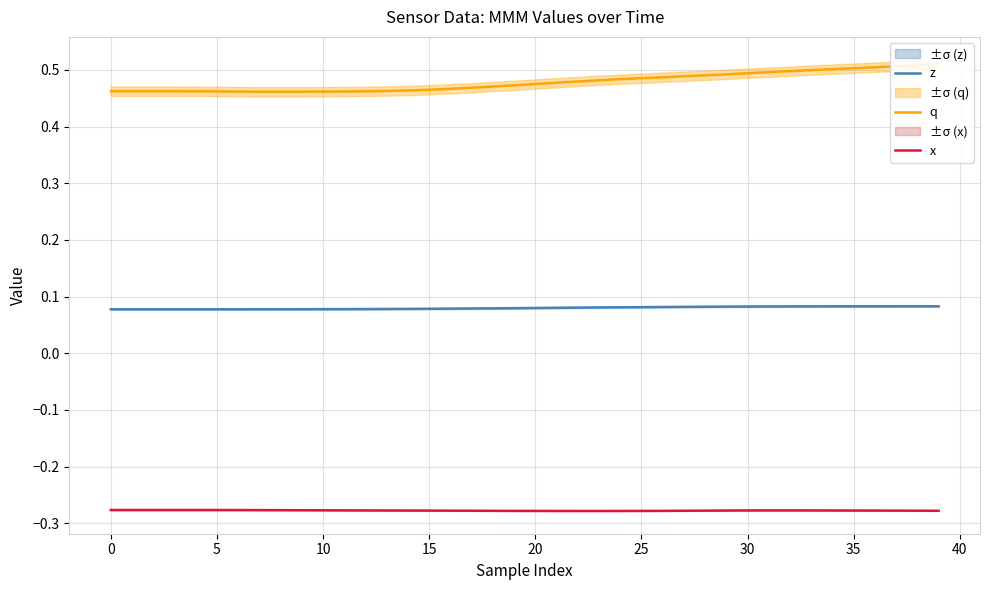

The value of q at 18 is 0.5. True or false?

True